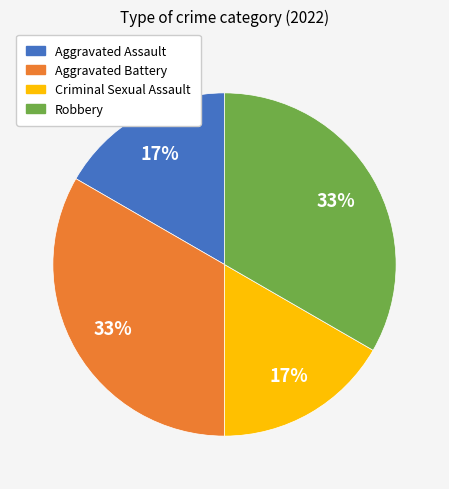

How many segments does this pie chart have?

4